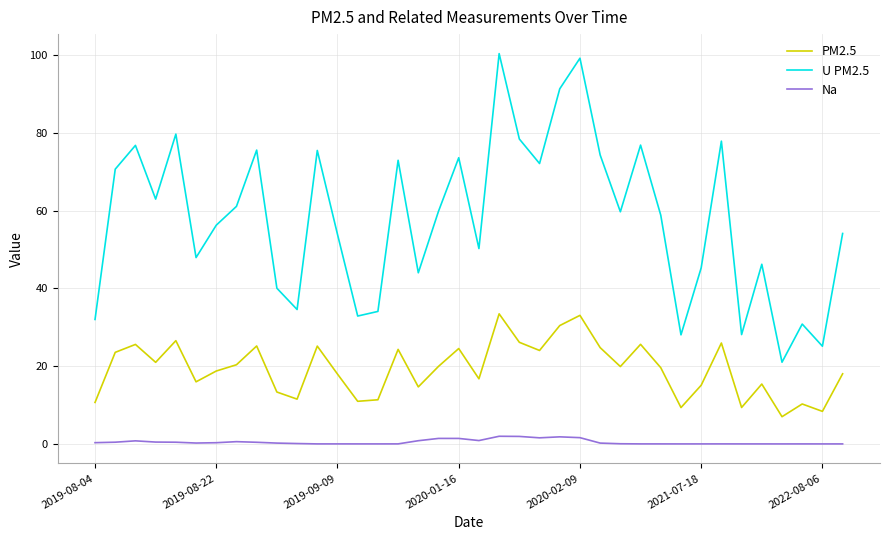

What is the difference between the maximum and minimum values in the Na series?

2.0